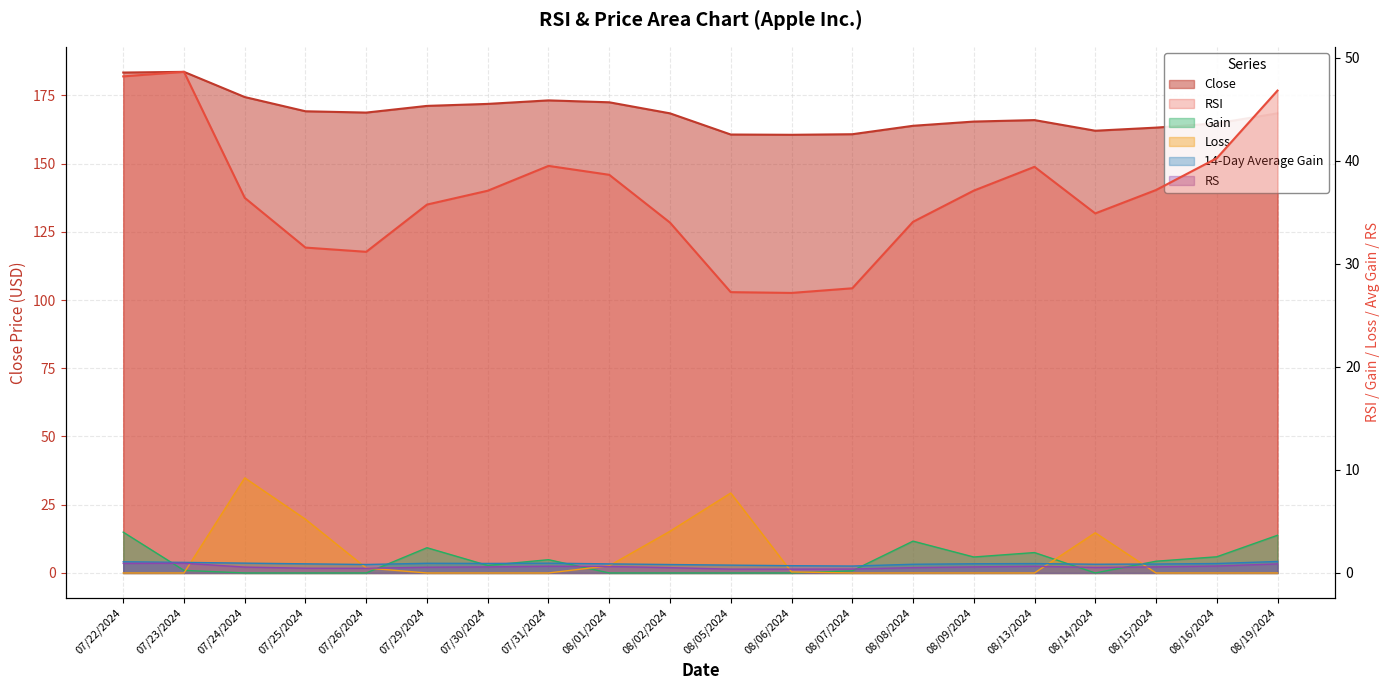

Read the RSI value at 08/16/2024.

40.3